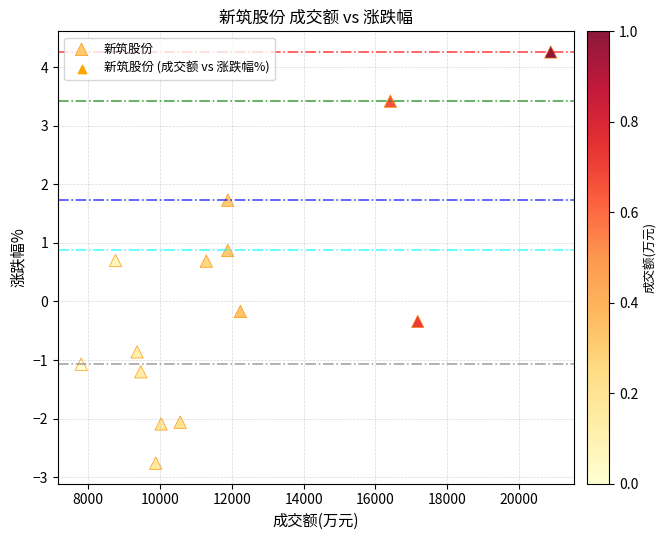

What is the range of X values (max minus min)?

13073.0